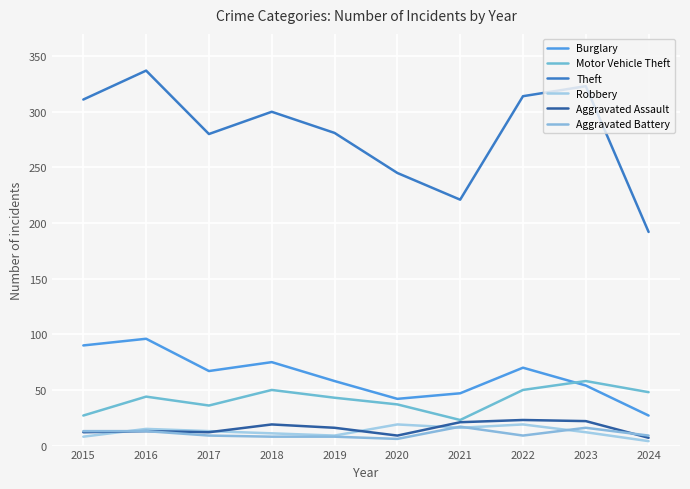

At which label does Theft reach its minimum?

2024